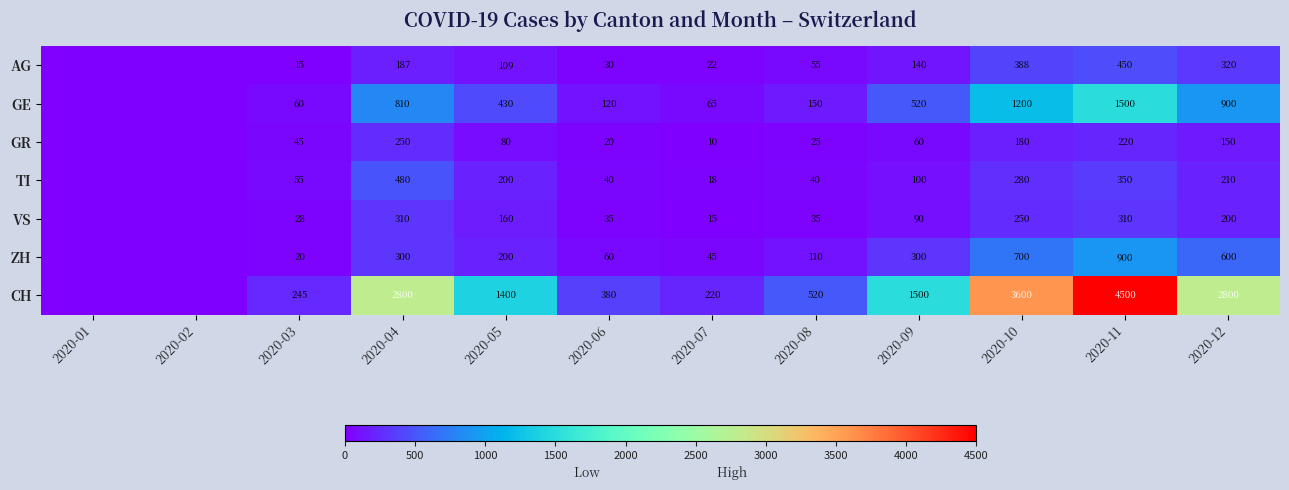

The value of AG at 2020-09 is 200. True or false?

False